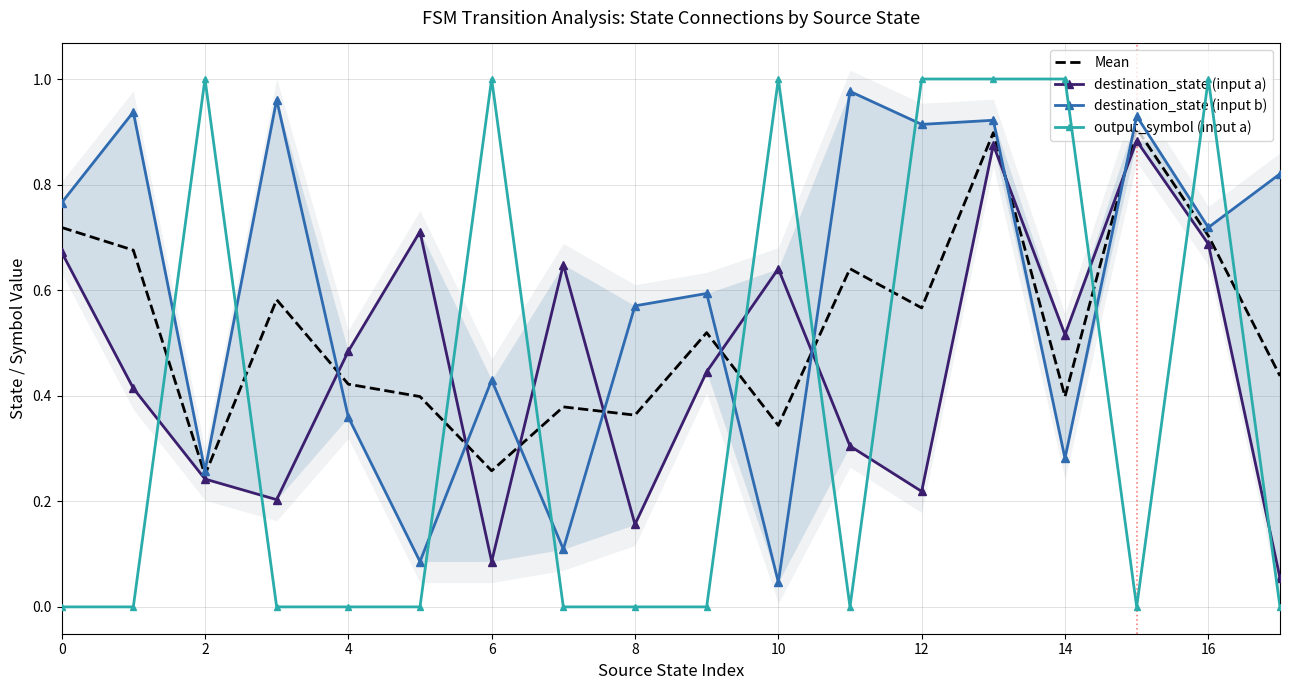

Rank the series by their average value, from lowest to highest.

output_symbol (input a), destination_state (input a), Mean, destination_state (input b)